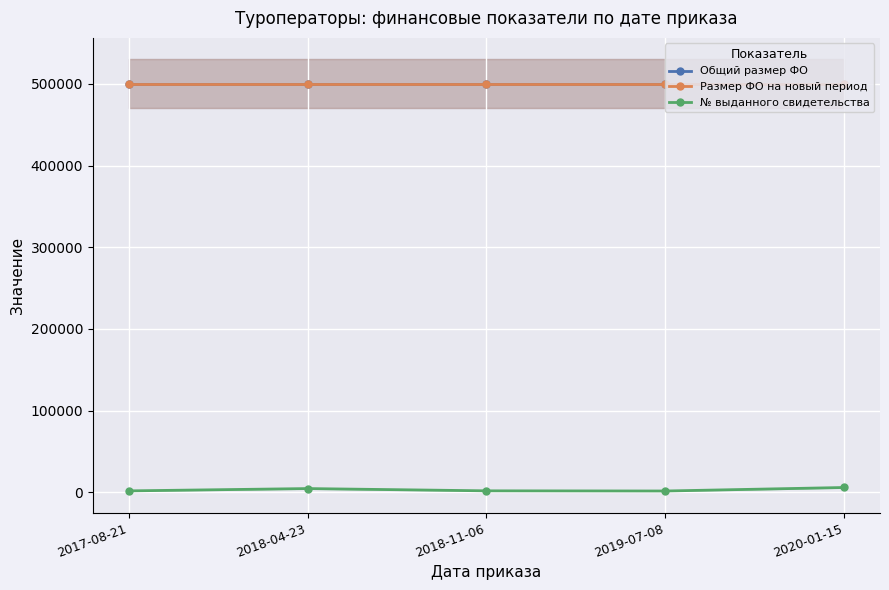

Which series has the largest total across all categories?

Общий размер ФО